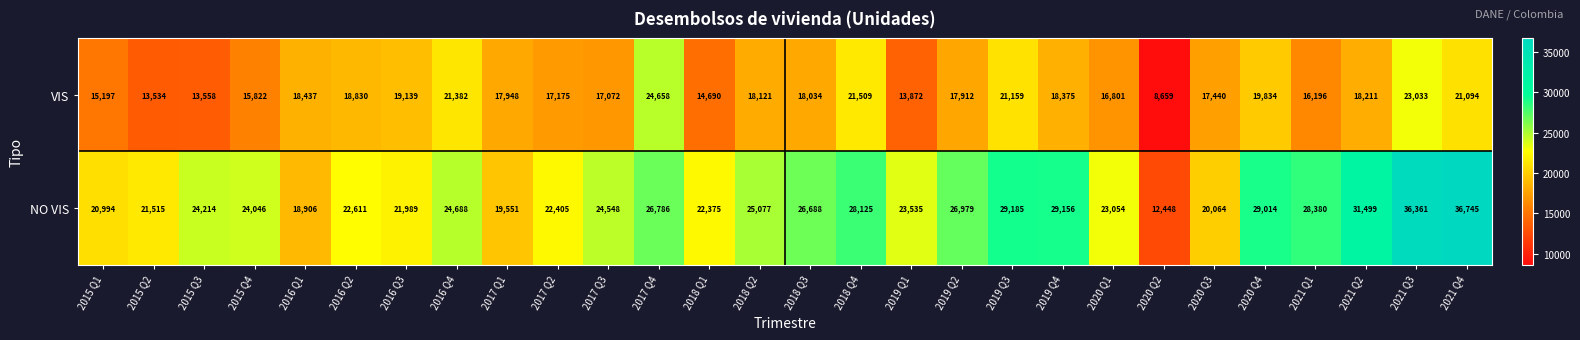

The NO VIS series shows 16302 at 2021 Q1. True or false?

False